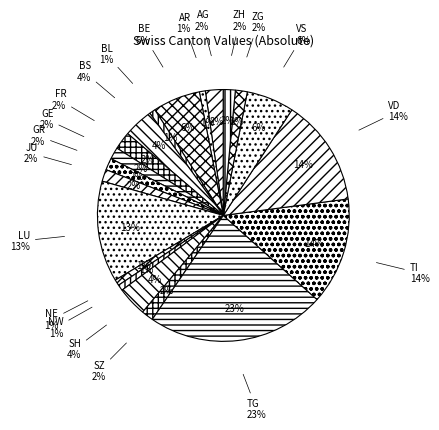

Is there a majority slice in this chart?

No